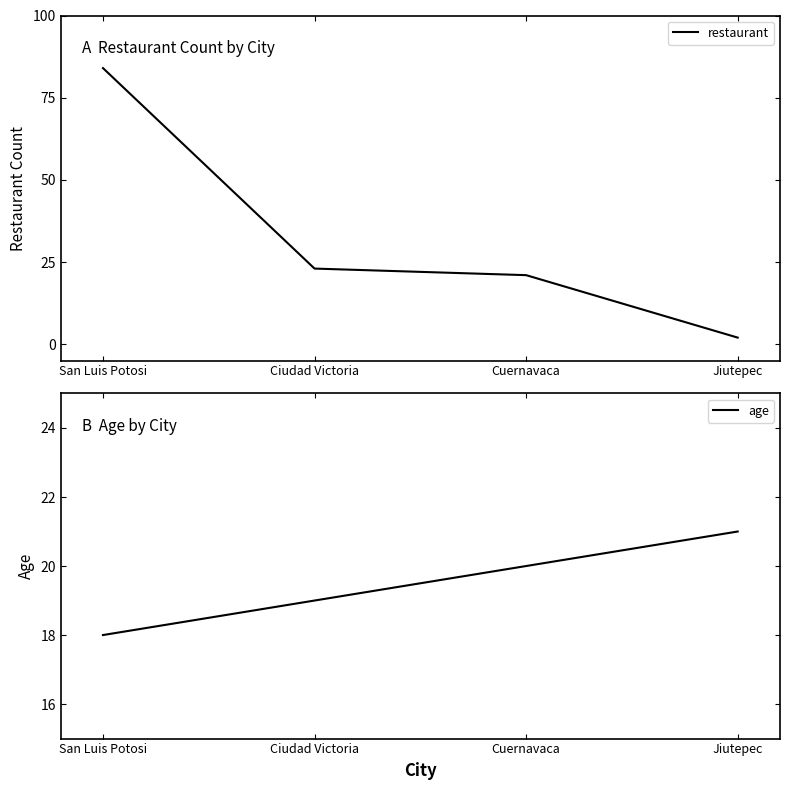

At which label does age reach its minimum?

San Luis Potosi